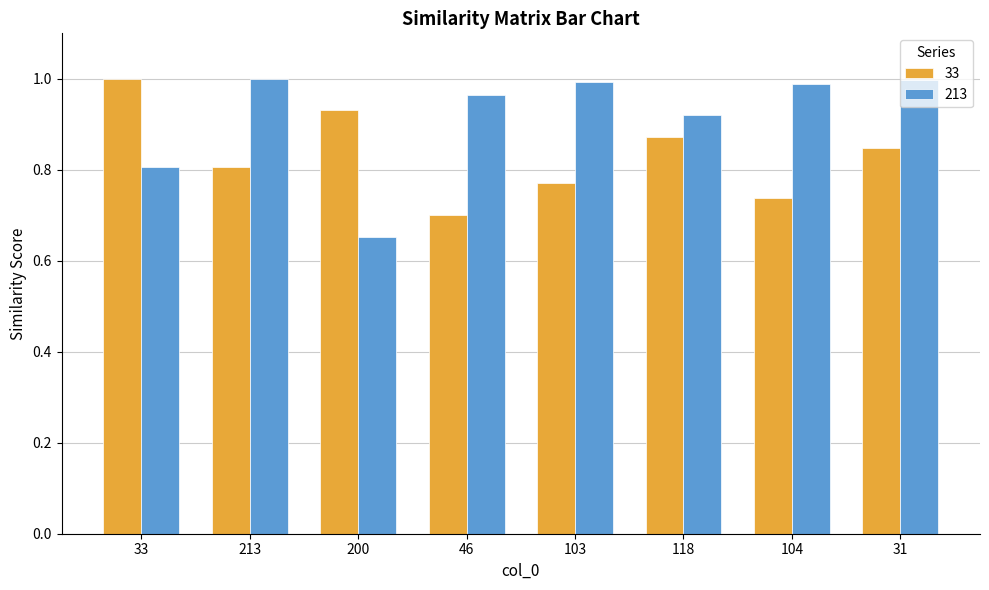

Which category has the lowest value in the 33 series?

46